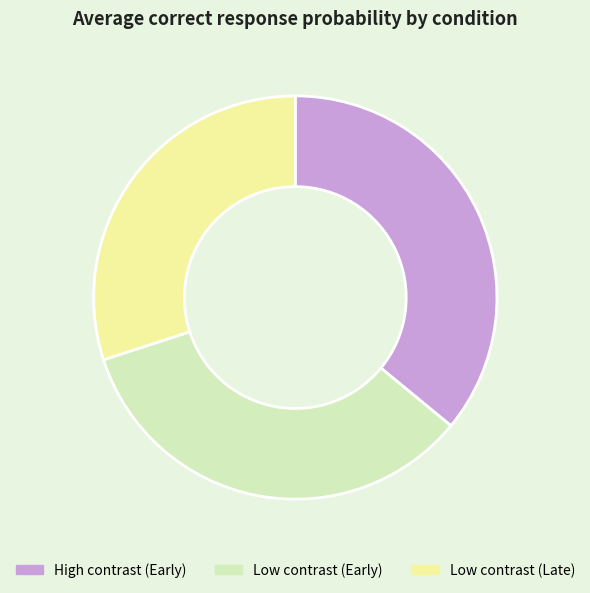

The Low contrast (Late) slice represents 30% of the pie. True or false?

True